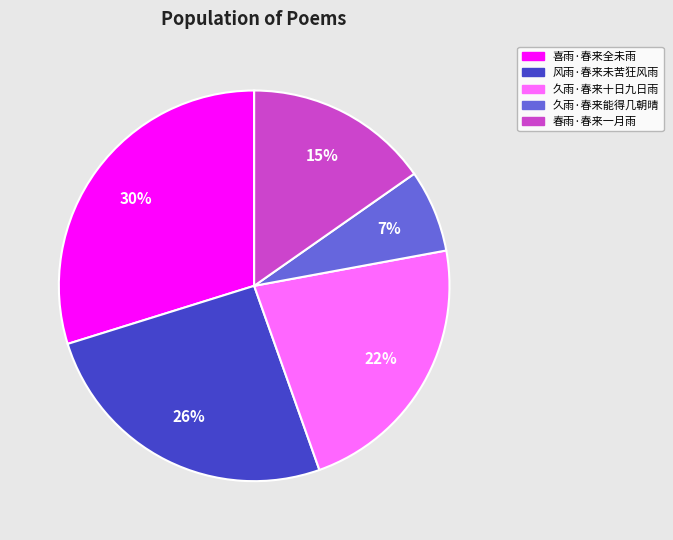

Is it true that 久雨·春来十日九日雨 is 10% of the pie?

False